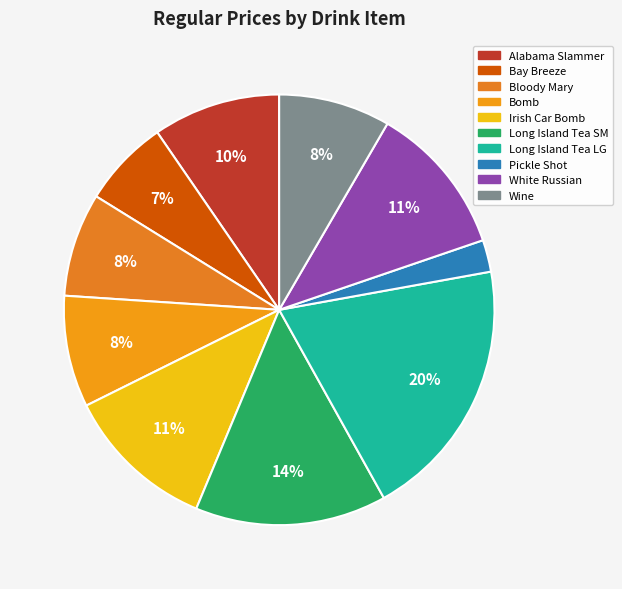

The Pickle Shot slice represents 1% of the pie. True or false?

False